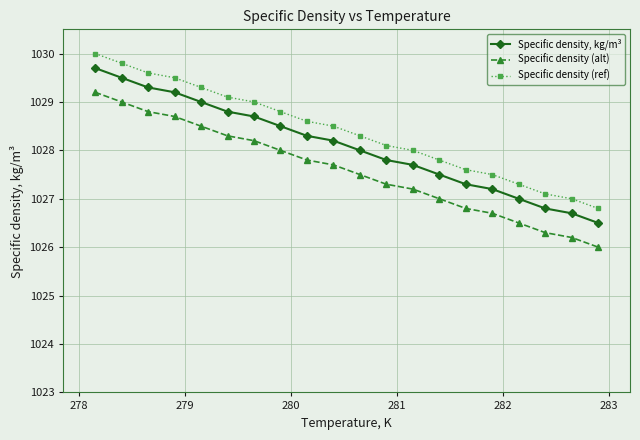

True or false: Specific density, kg/m³ and Specific density (ref) intersect in this chart.

False